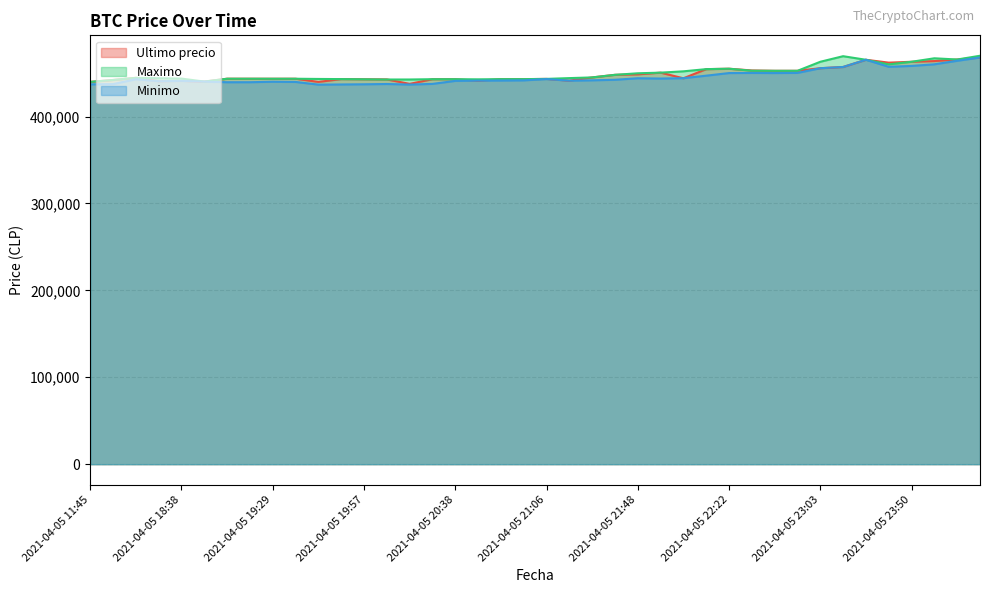

How many series are shown in this chart?

3